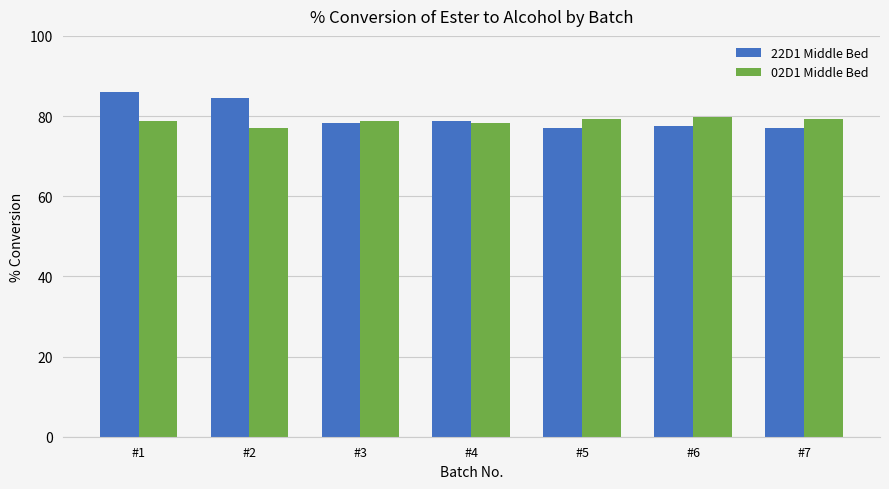

What is the sum of all 02D1 Middle Bed values?

551.3